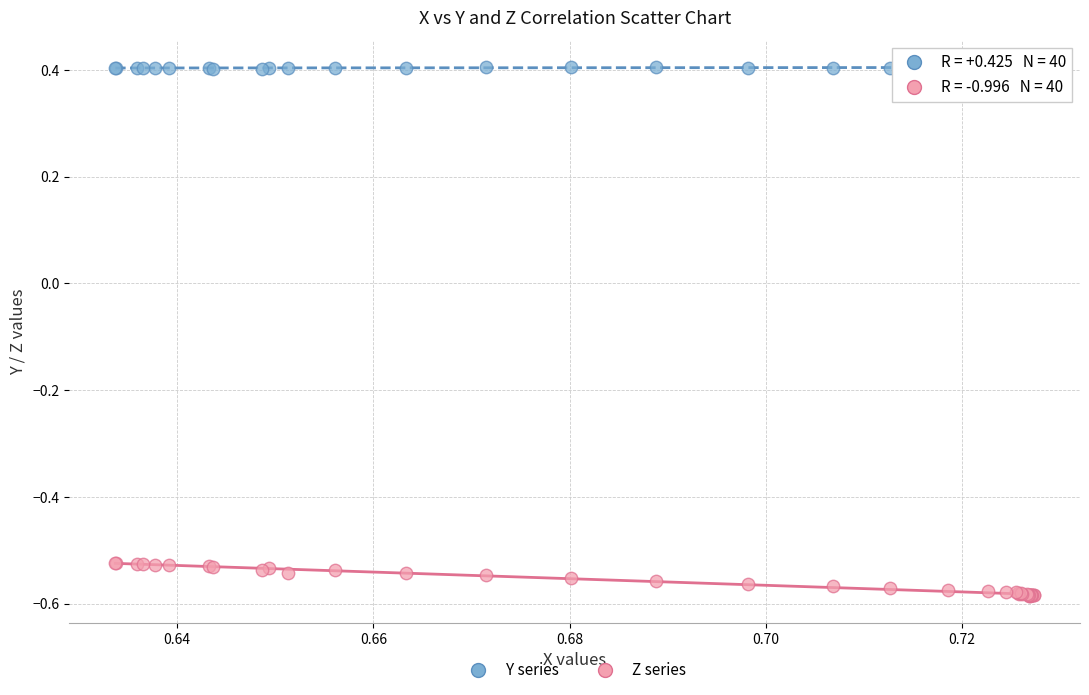

What are all the series names shown in the legend?

Y series, Z series